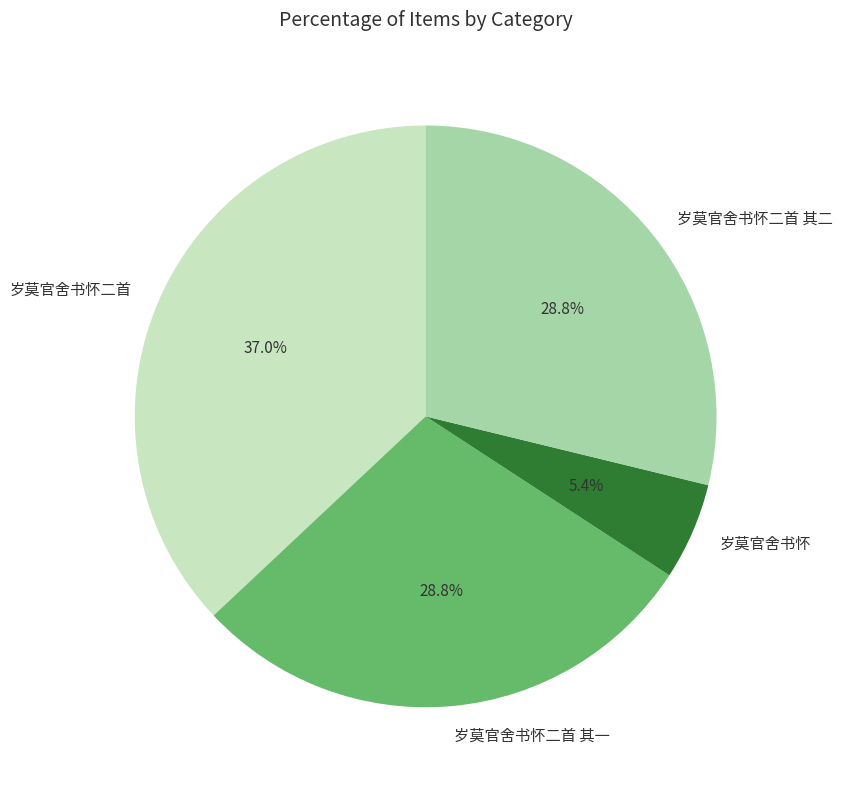

To the nearest percent, what is the combined percentage of 岁莫官舍书怀二首 and 岁莫官舍书怀二首 其二?

66%